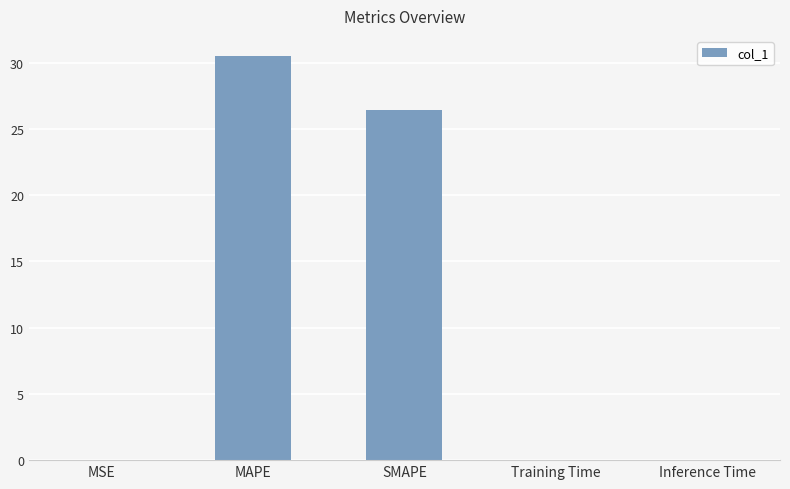

What is the change in value from SMAPE to Inference Time?

-26.5